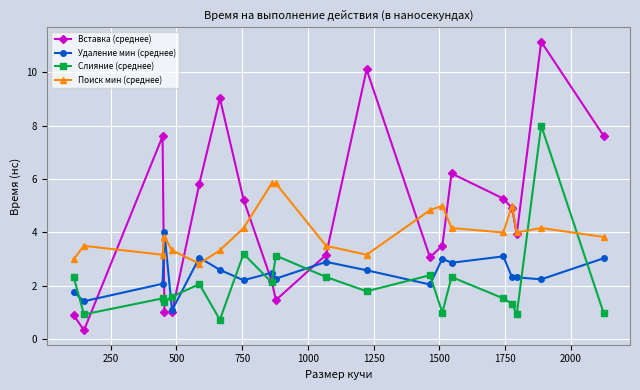

What is the highest value of the Удаление мин (среднее) series?

4.0